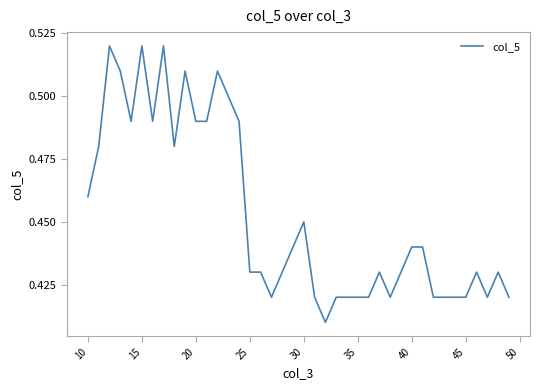

How many lines are shown in the chart?

1